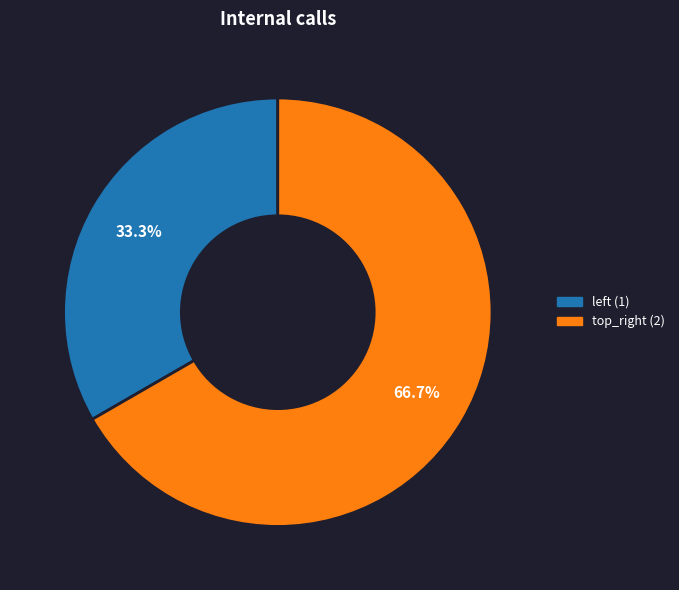

Rank the categories by value from highest to lowest.

top_right, left